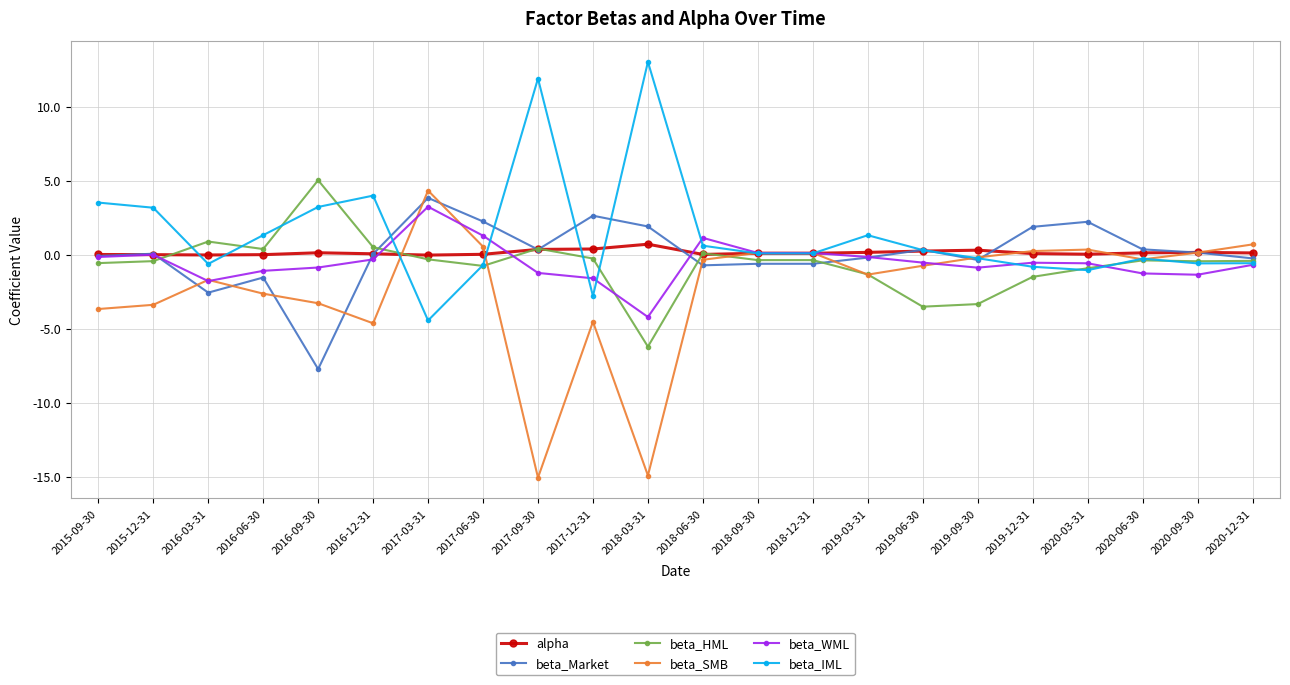

What is the total value across all series at 2019-12-31?

-0.6